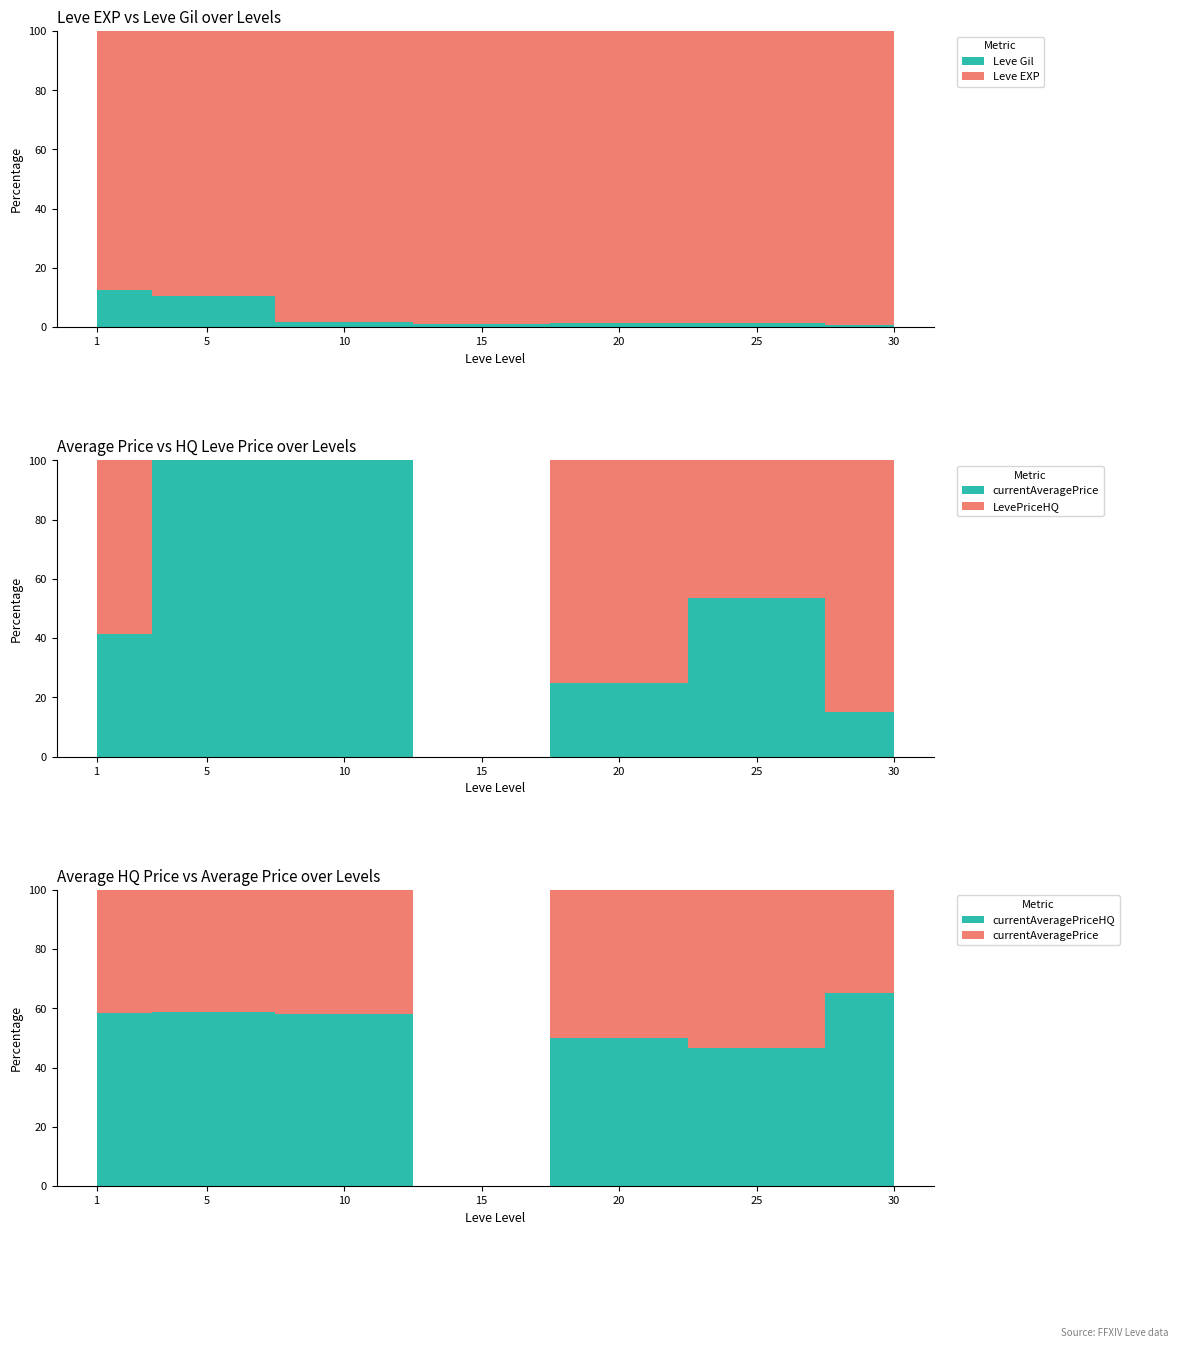

Reading right to left, extract all data points from this chart.

Leve EXP: 41410.0	25250.0	21600.0	14920.0	8930.0	1420.0	800.0
Leve Gil: 372.0	326.0	281.0	172.0	169.0	169.0	113.0
currentAveragePrice: 2036.0	1829.5	2500.0	0.0	2342.1	1049.7	710.7
LevePriceHQ: 11397.0	1594.8	7500.0	0.0	0.0	0.0	1000.0
currentAveragePriceHQ: 3799.0	1594.8	2500.0	0.0	3250.0	1501.0	1000.0